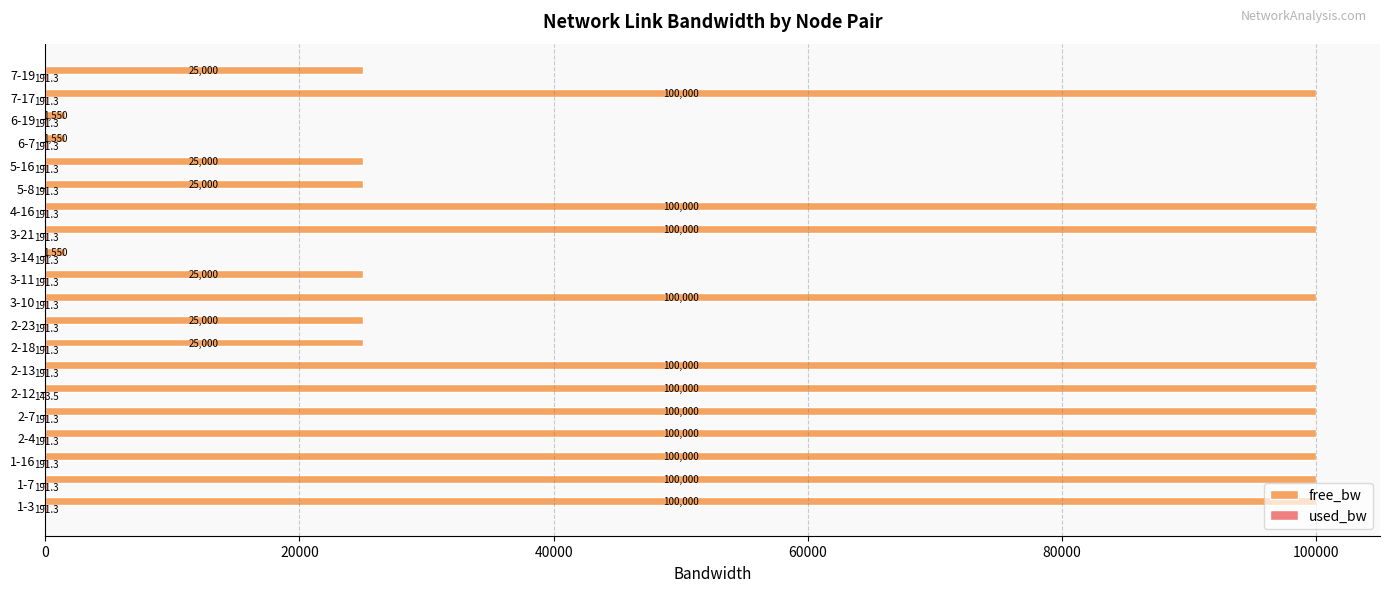

What value does the free_bw series have at 3-11?

24999.8